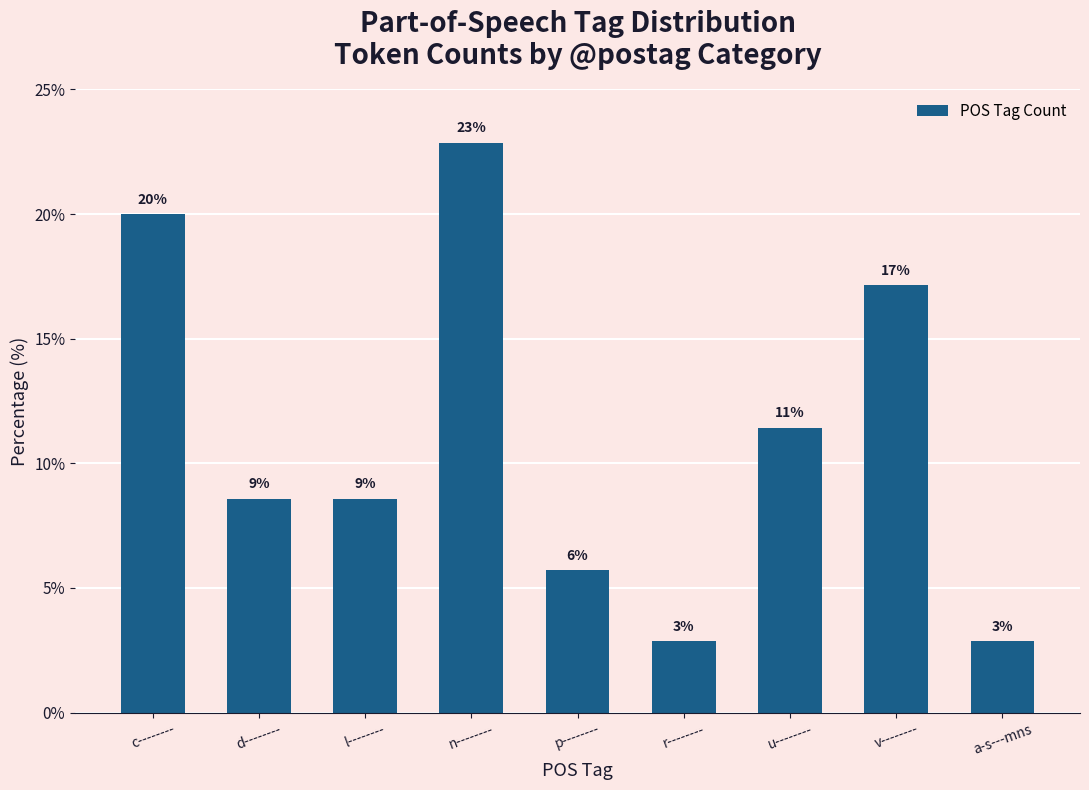

What is the label of the 2nd bar from the left?

d--------